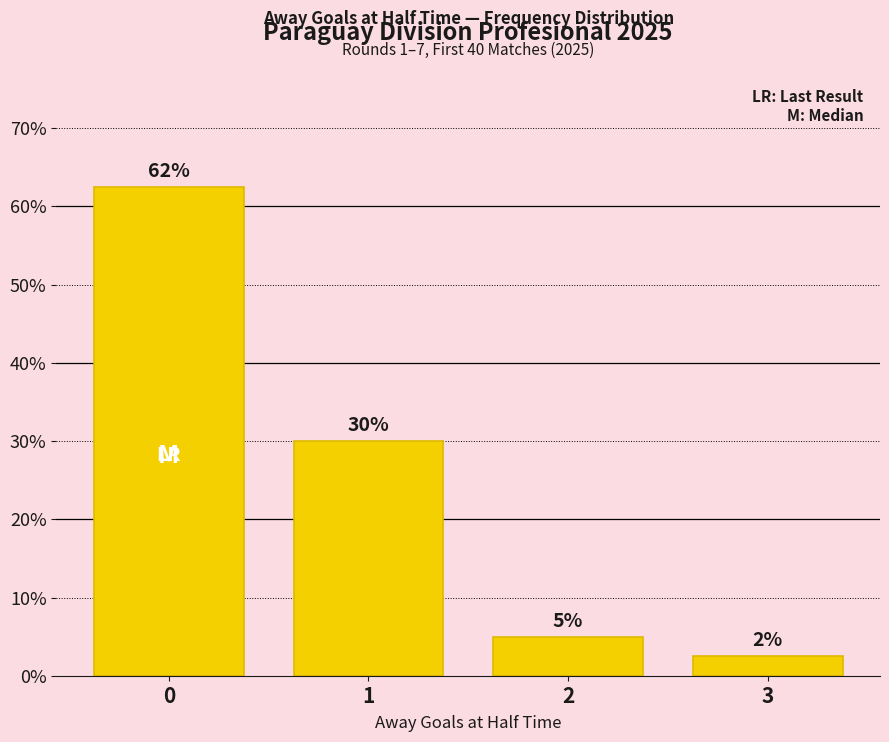

Rank the categories by value from lowest to highest.

3, 2, 1, 0